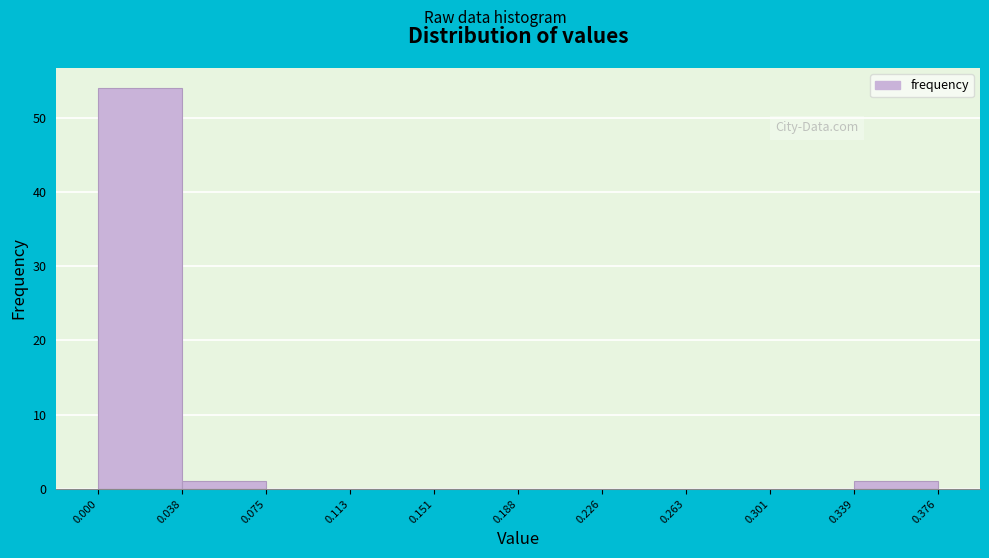

Reading left to right, transcribe this chart: for each bar, give the range it covers on the x-axis and its height. The values are not printed on the chart, so give them approximately, as read against the axis.

0.000 to 0.038: 54
0.038 to 0.075: 1
0.075 to 0.113: 0
0.113 to 0.151: 0
0.151 to 0.188: 0
0.188 to 0.226: 0
0.226 to 0.263: 0
0.263 to 0.301: 0
0.301 to 0.339: 0
0.339 to 0.376: 1